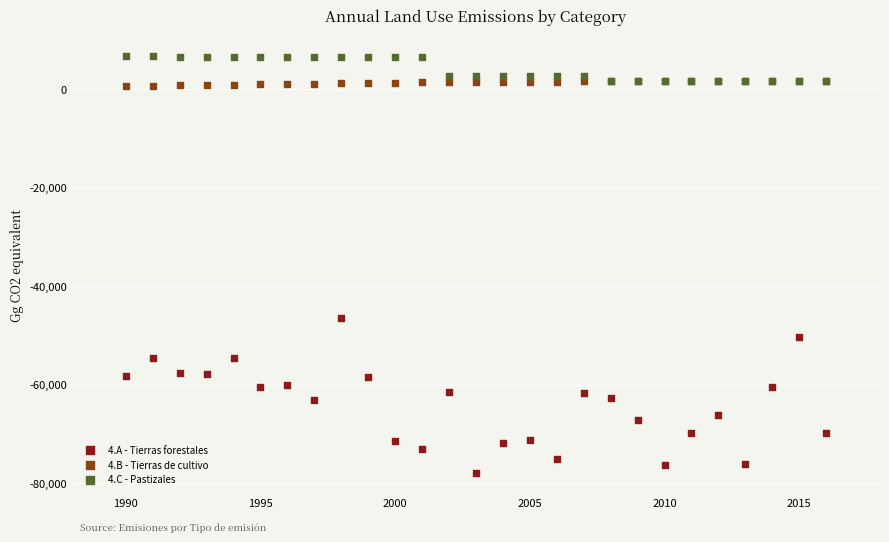

Across all series, what Y value is closest to -35628?

-46434.0